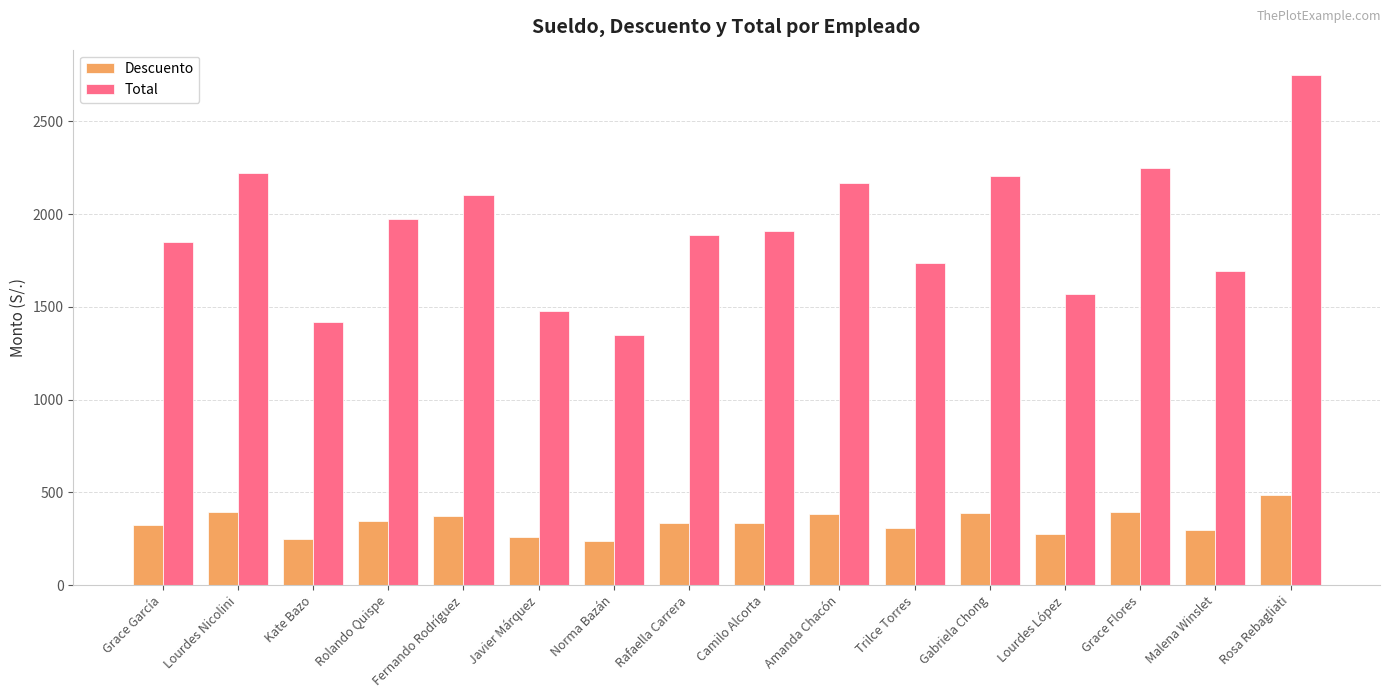

What position from the right is Lourdes Nicolini?

15